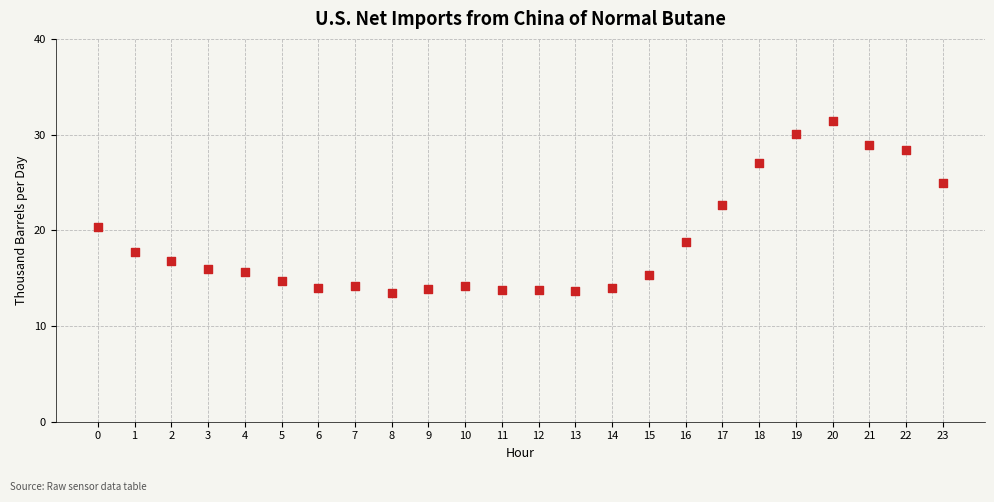

What is the range of Y values (max minus min)?

17.9